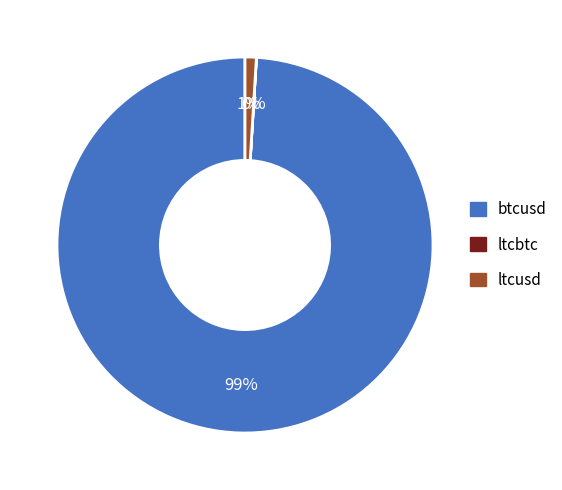

The ltcusd slice represents 13% of the pie. True or false?

False